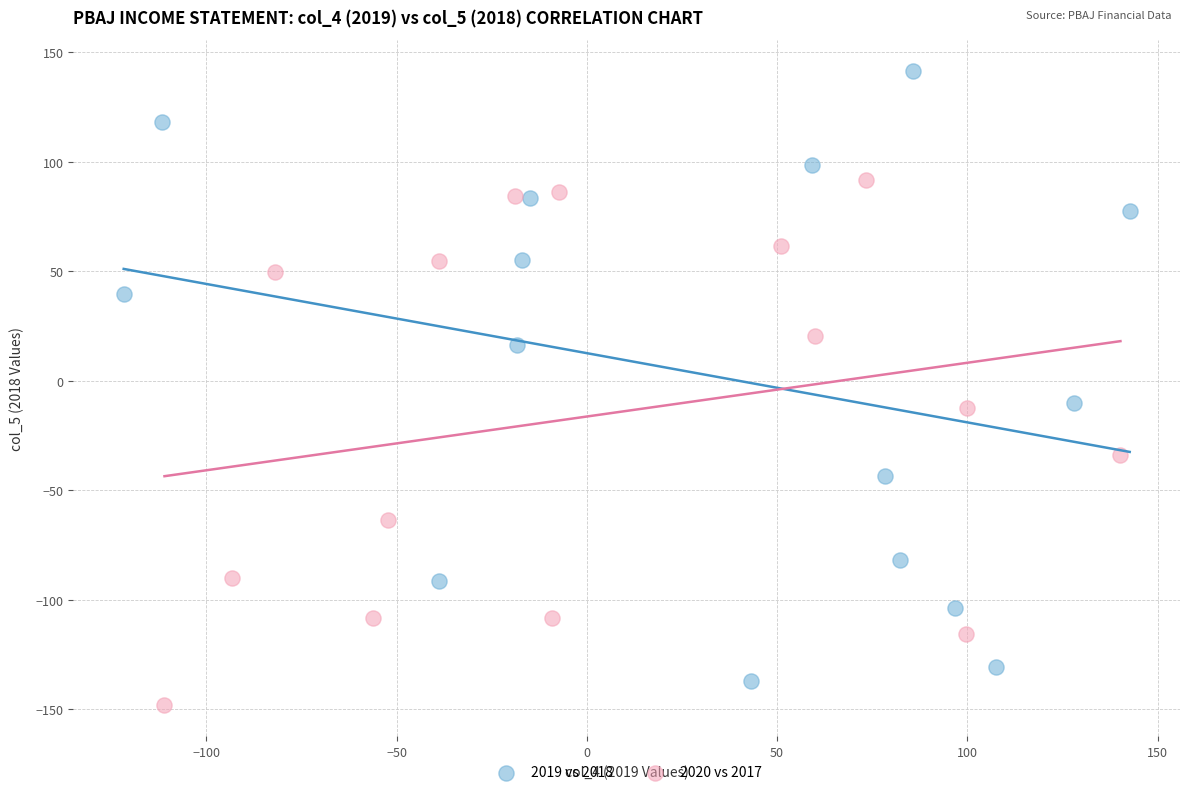

Which series contains the highest Y value?

2019 vs 2018